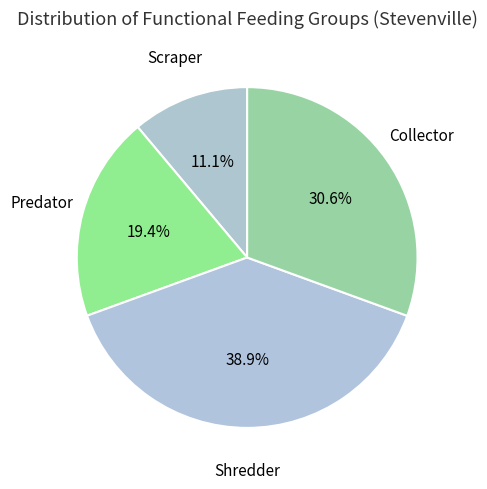

Is there any slice that represents more than half of the pie?

No